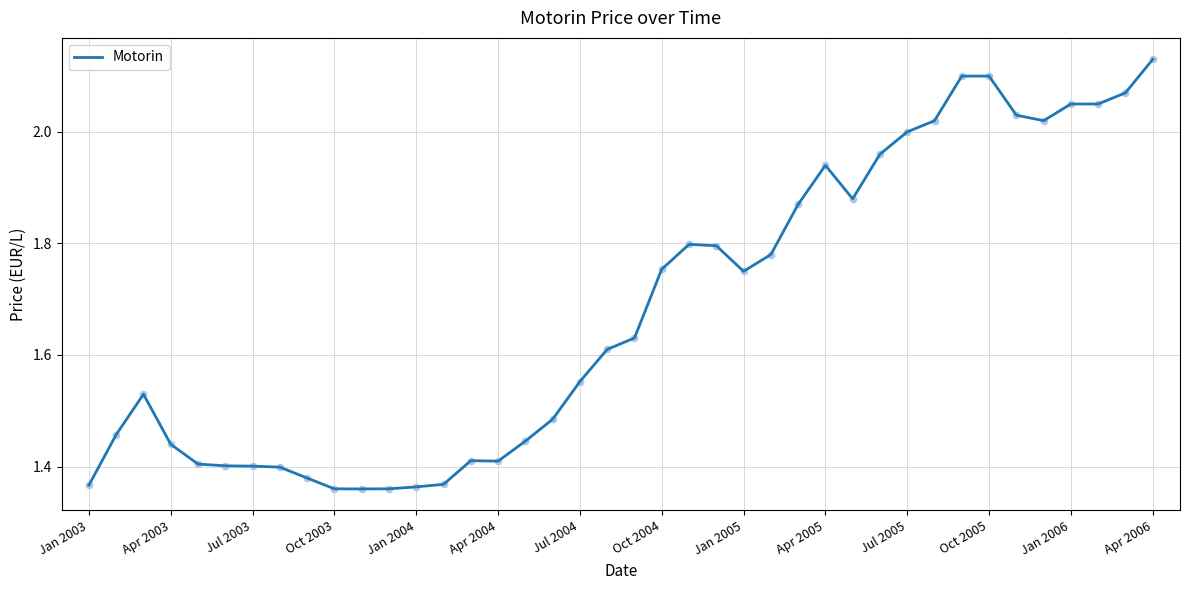

What is the difference between the maximum and minimum values?

0.8